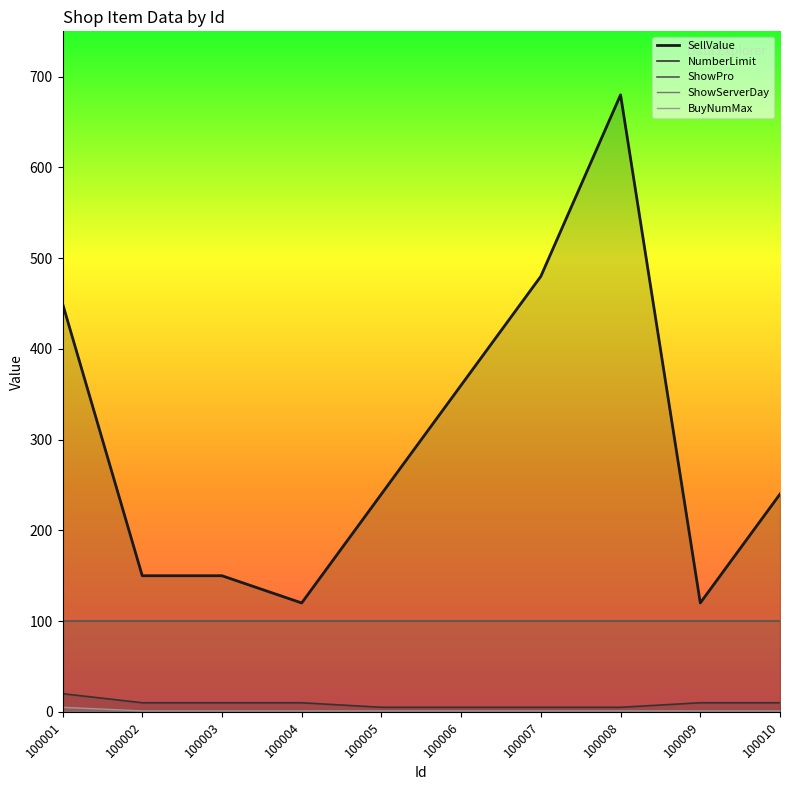

Where is the first local maximum for SellValue?

100008